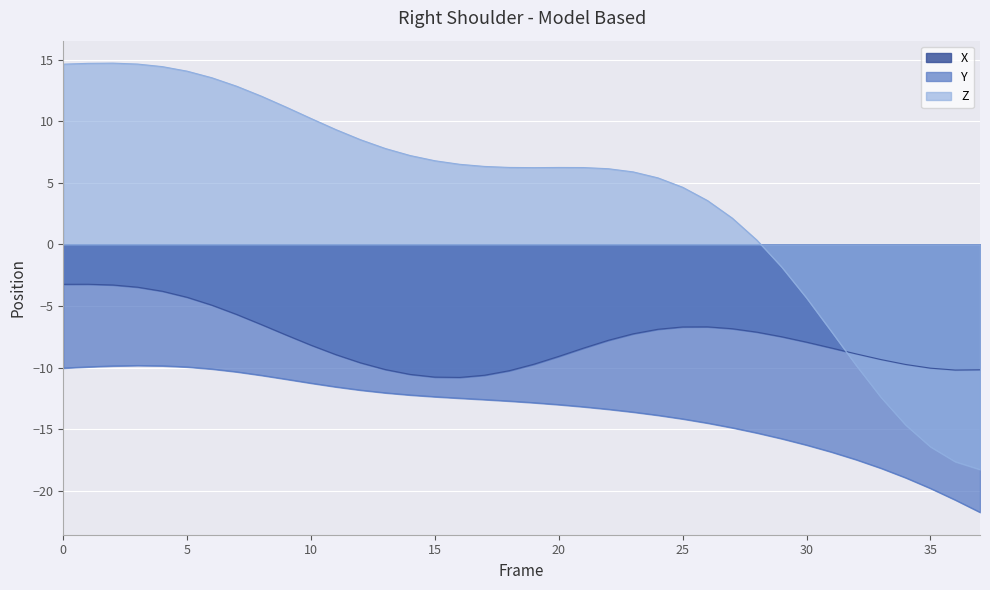

How many times do X and Z cross each other?

1